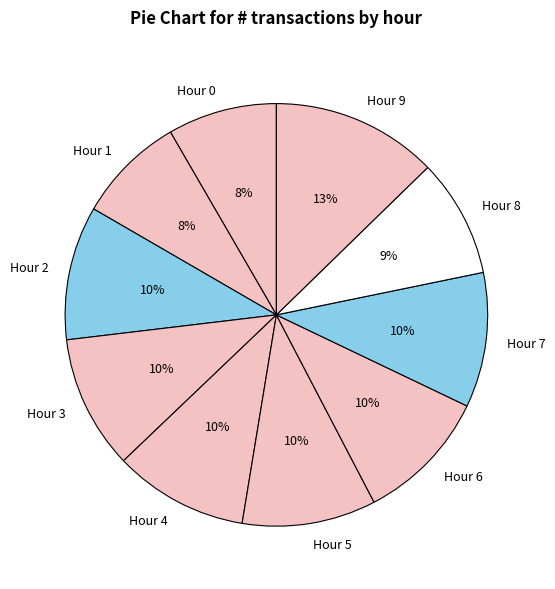

Does any single category account for the majority?

No